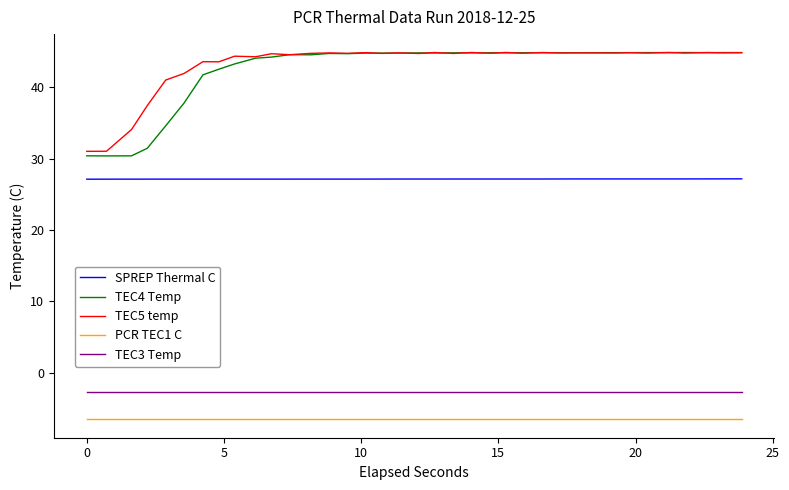

Which series has the widest spread of values?

TEC4 Temp